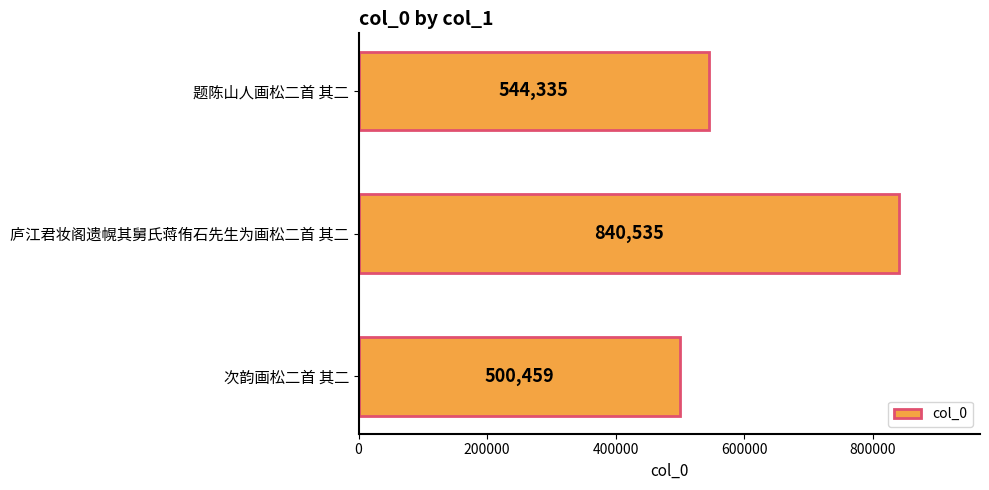

What is the ratio of the value at 题陈山人画松二首 其二 to the value at 次韵画松二首 其二?

1.1